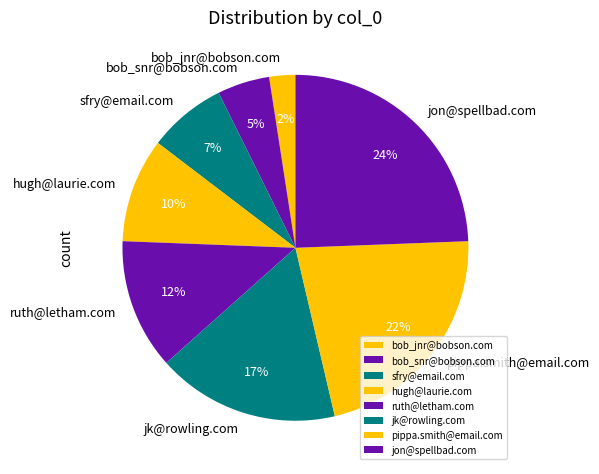

How many slices are in this pie chart?

8